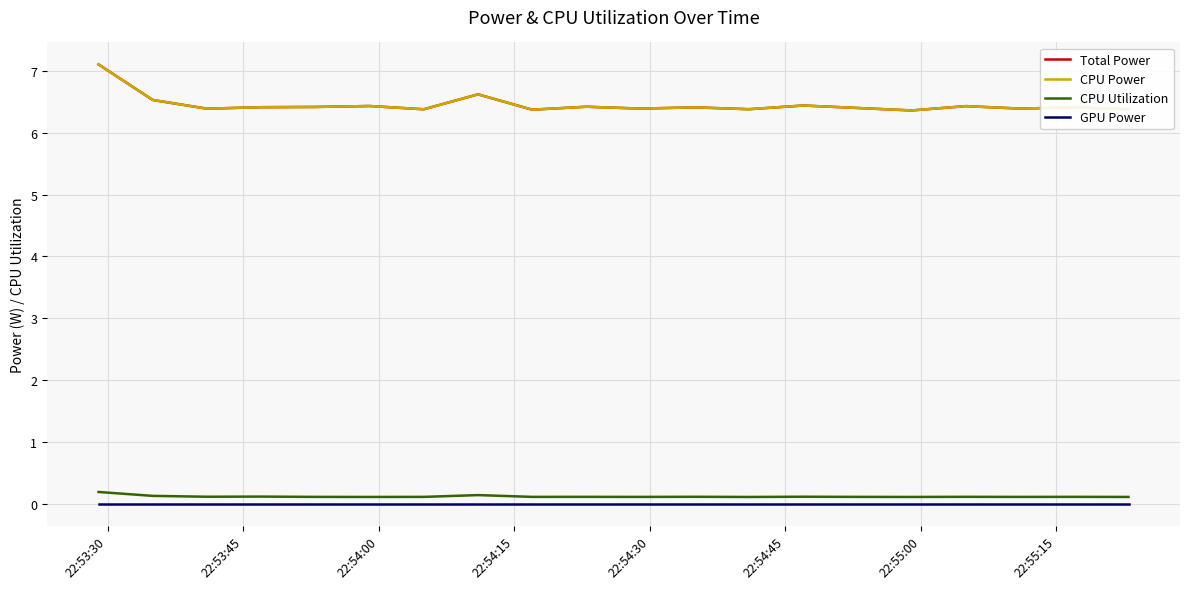

Is this an area chart (filled region under the line)?

No